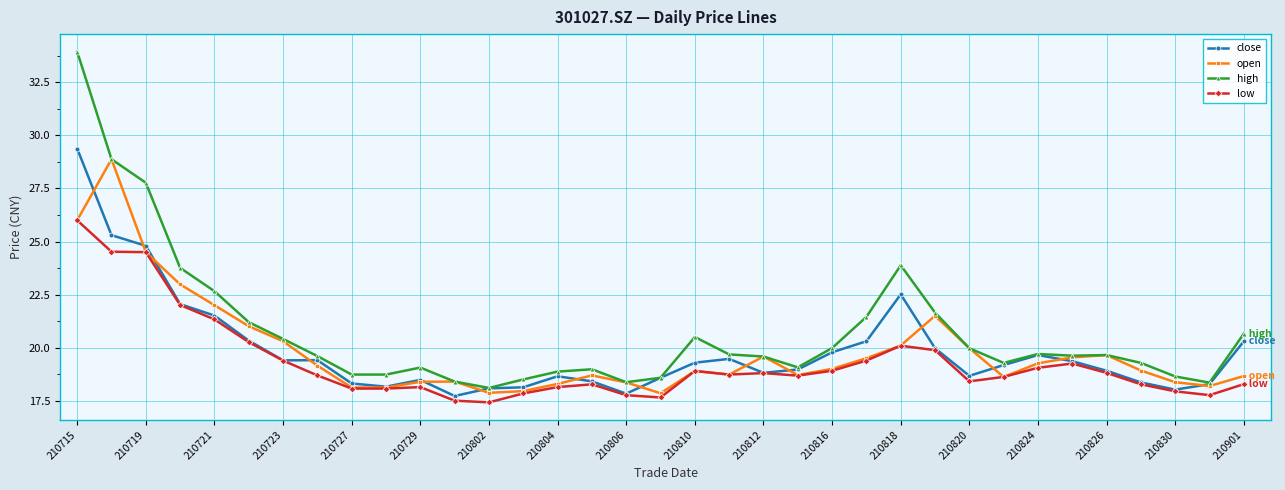

How many lines are shown in the chart?

4